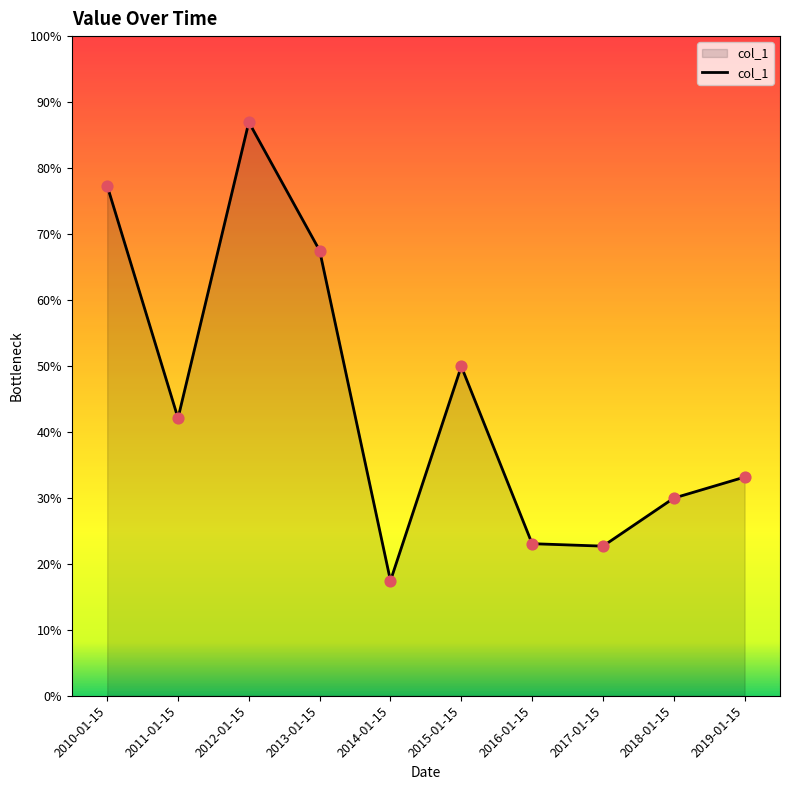

Which has a higher value, 2017-01-15 or 2019-01-15?

2019-01-15